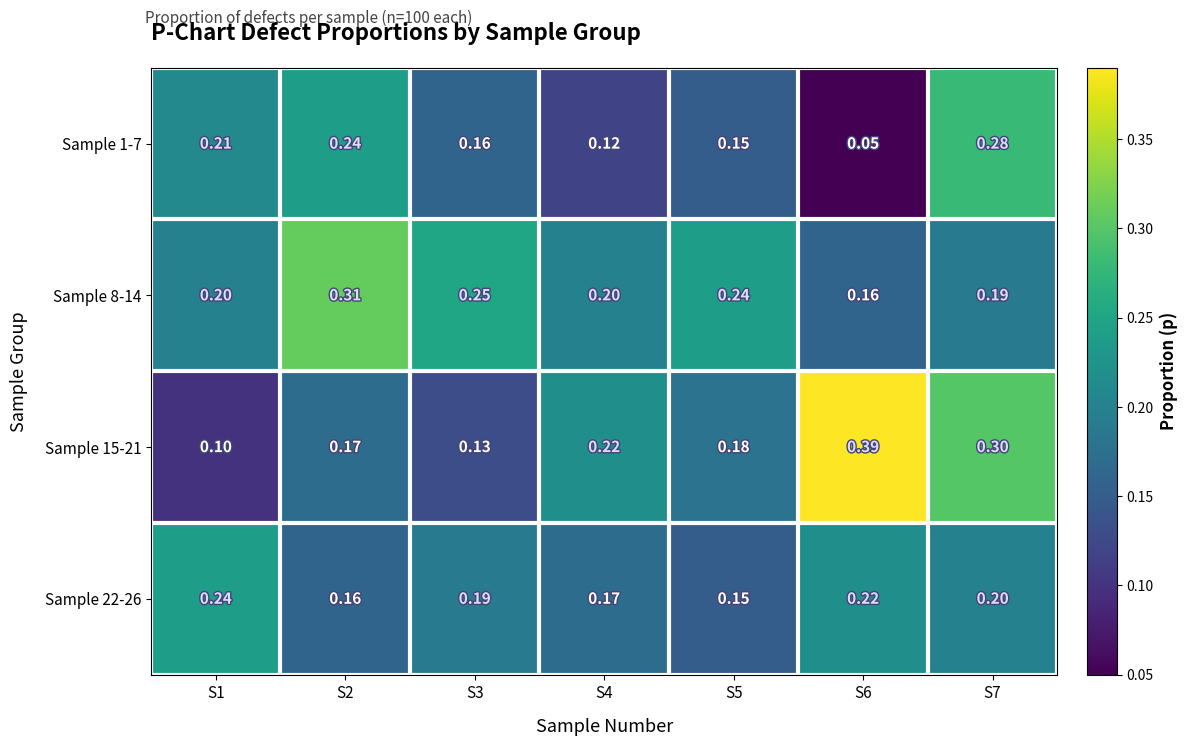

At how many categories does at least one series exceed 0?

7